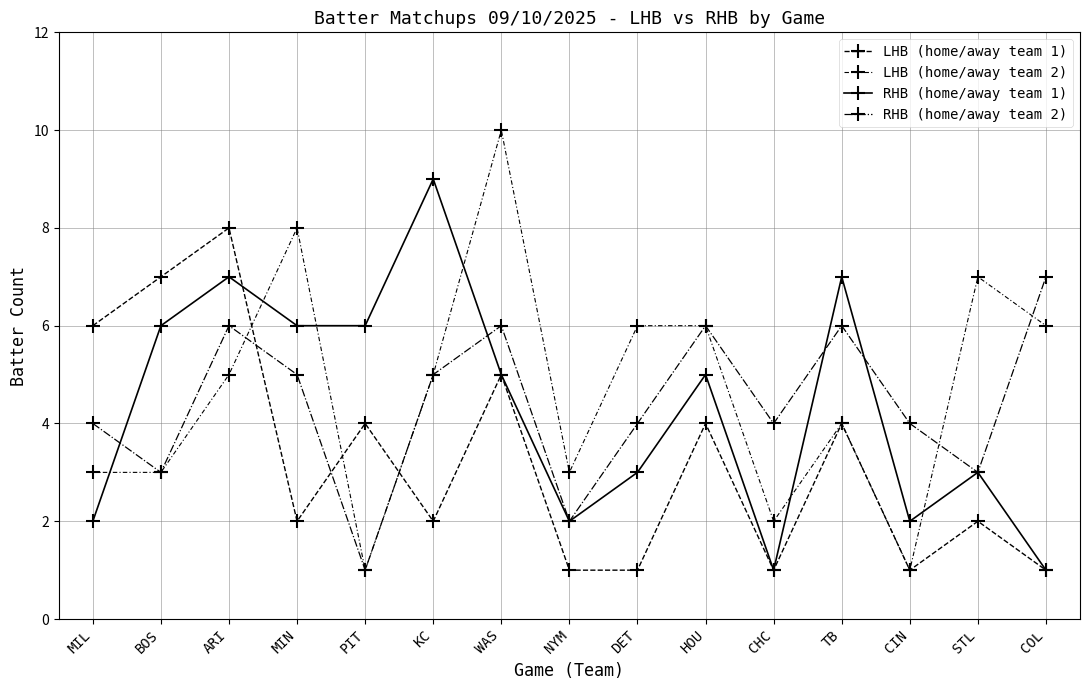

At which category does the chart reach its peak across all series?

WAS